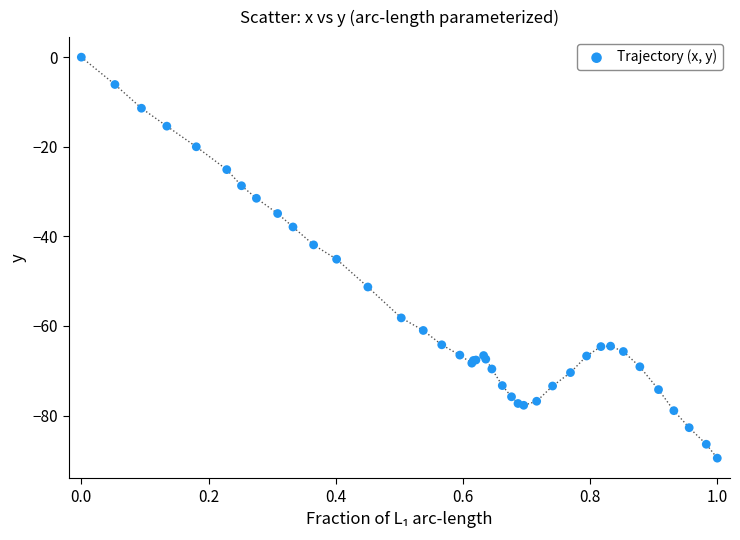

What Y value in the scatter plot is closest to -44?

-45.1